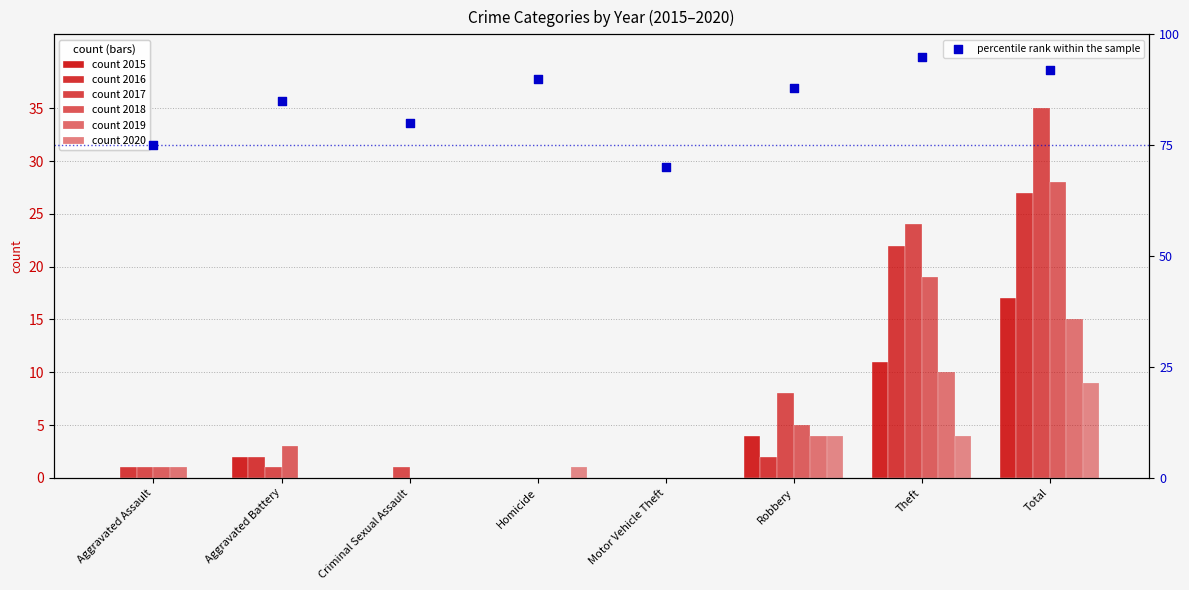

Between Theft and Motor Vehicle Theft, which is larger?

Theft